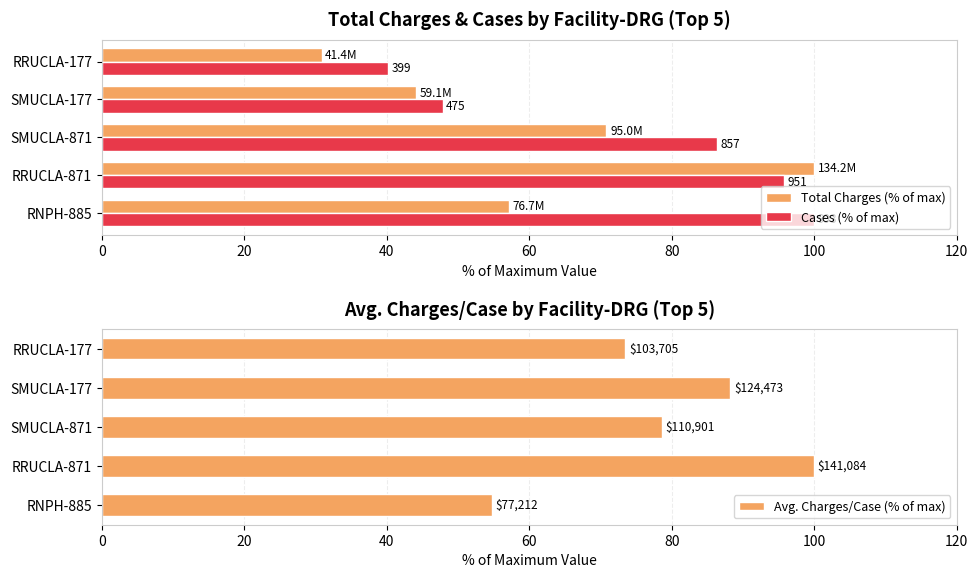

Reading right to left, transcribe all the data shown in this chart.

Total Charges (% of max): 30.8	44.1	70.8	100.0	57.1
Cases (% of max): 40.2	47.8	86.3	95.8	100.0
Avg. Charges/Case (% of max): 73.5	88.2	78.6	100.0	54.7